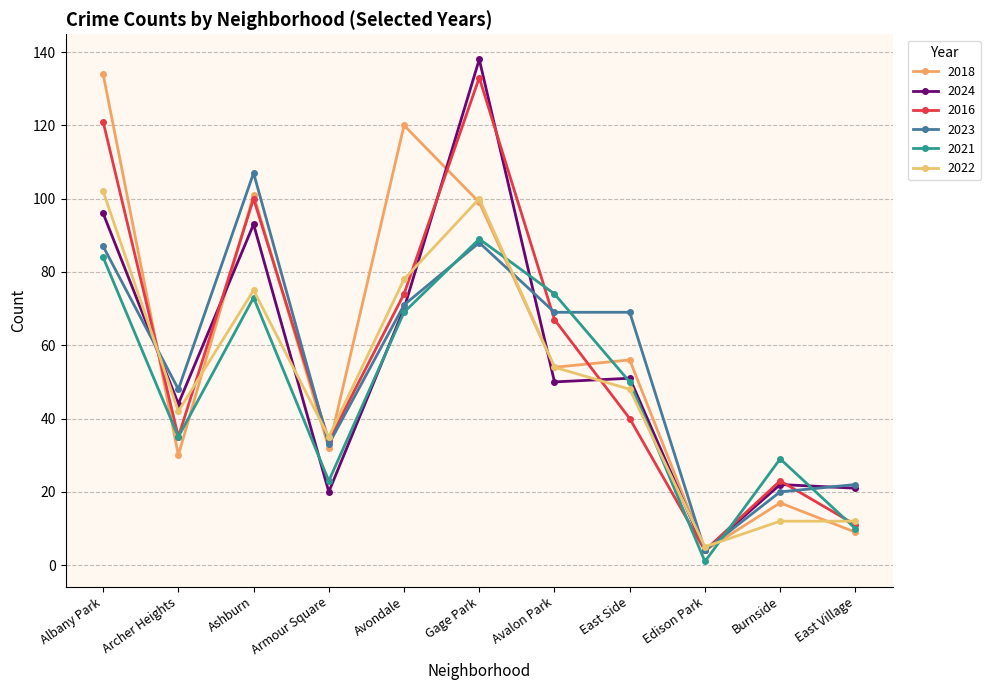

How many categories are shown in the chart?

11